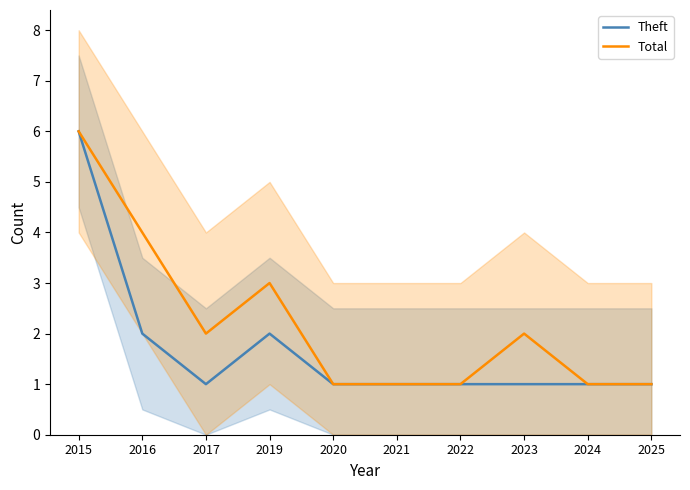

Where is the first local maximum for Theft?

2019